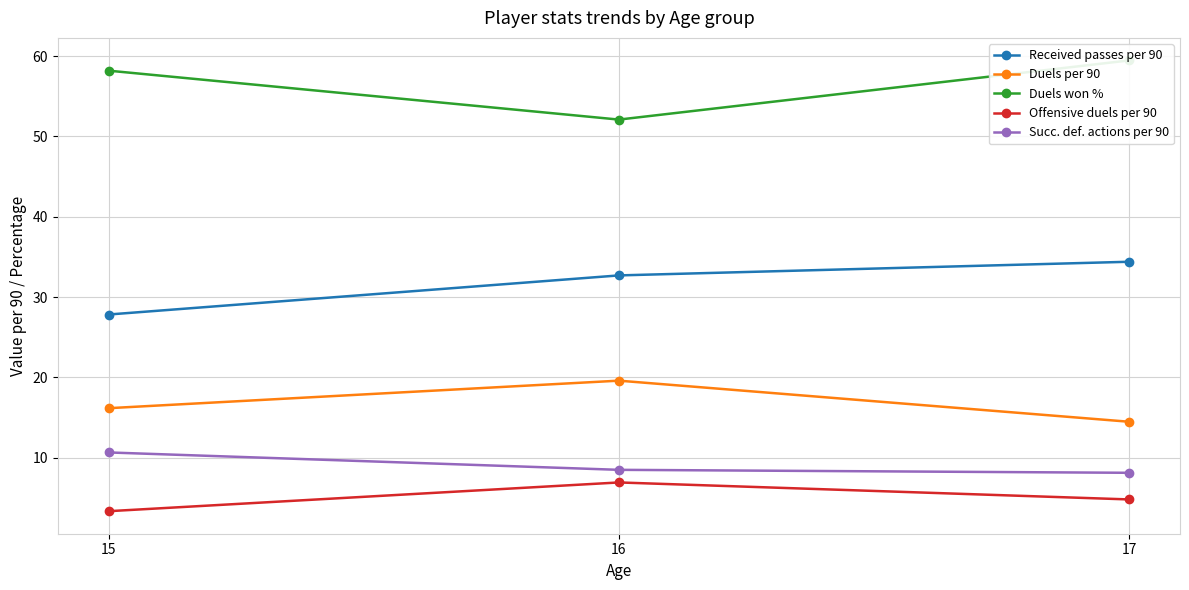

Rank the series at 16 from highest to lowest value.

Duels won %, Received passes per 90, Duels per 90, Succ. def. actions per 90, Offensive duels per 90